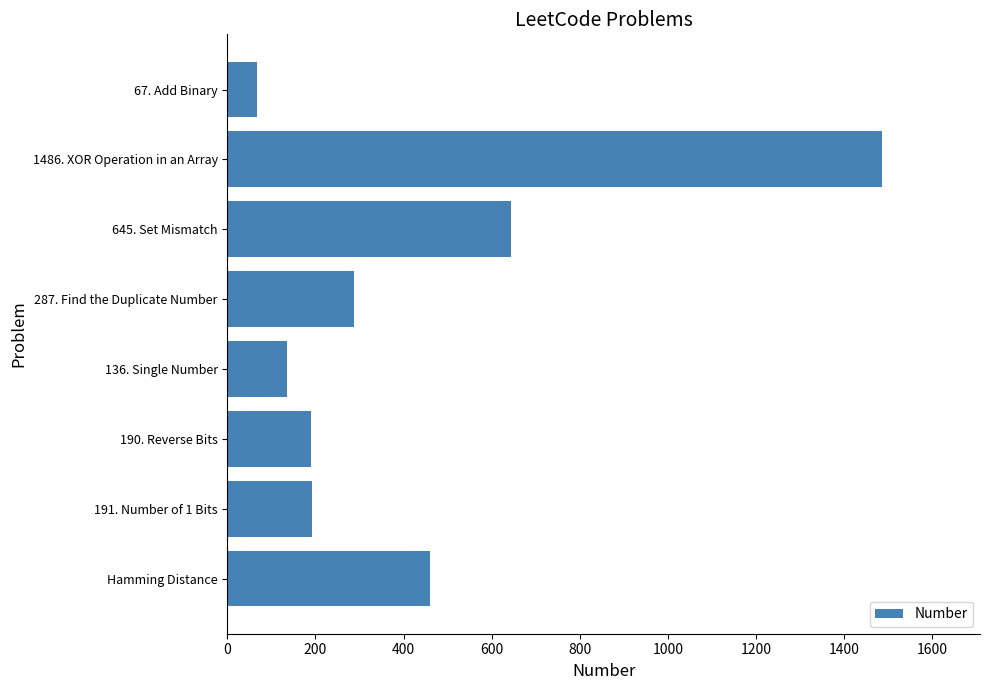

Which label corresponds to the smallest value in the chart?

67. Add Binary